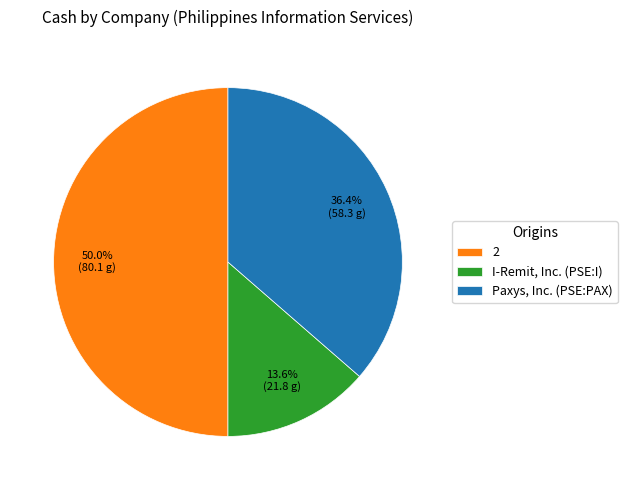

Which category has the biggest portion of the pie?

2